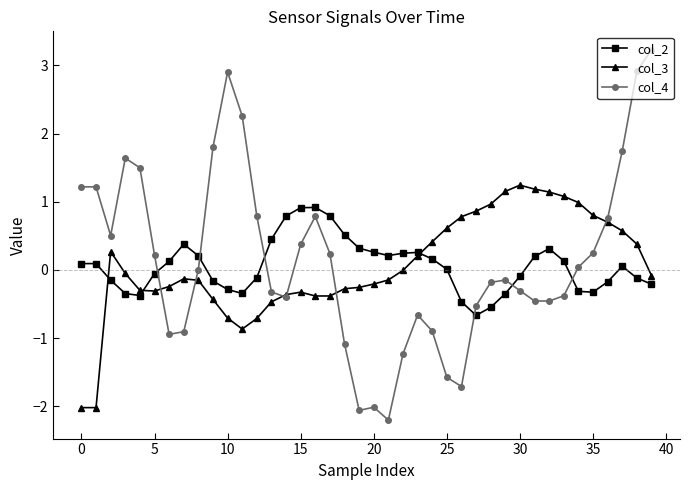

Rank the series by their maximum value, from lowest to highest.

col_2, col_3, col_4